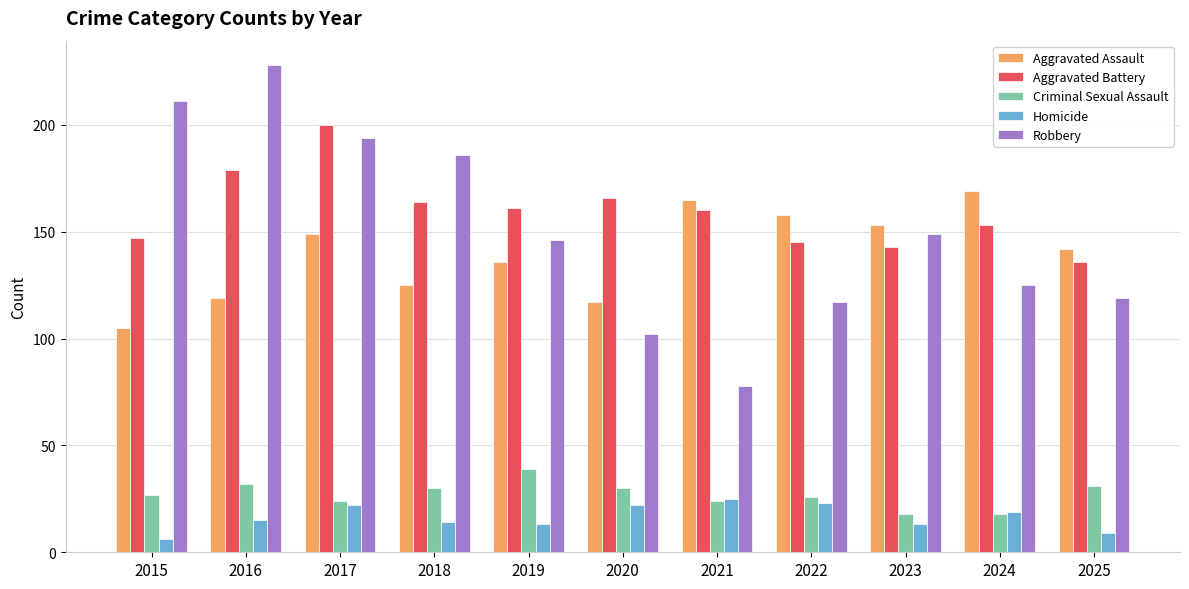

What is the value of the Aggravated Battery bar at the 9th from the left?

143